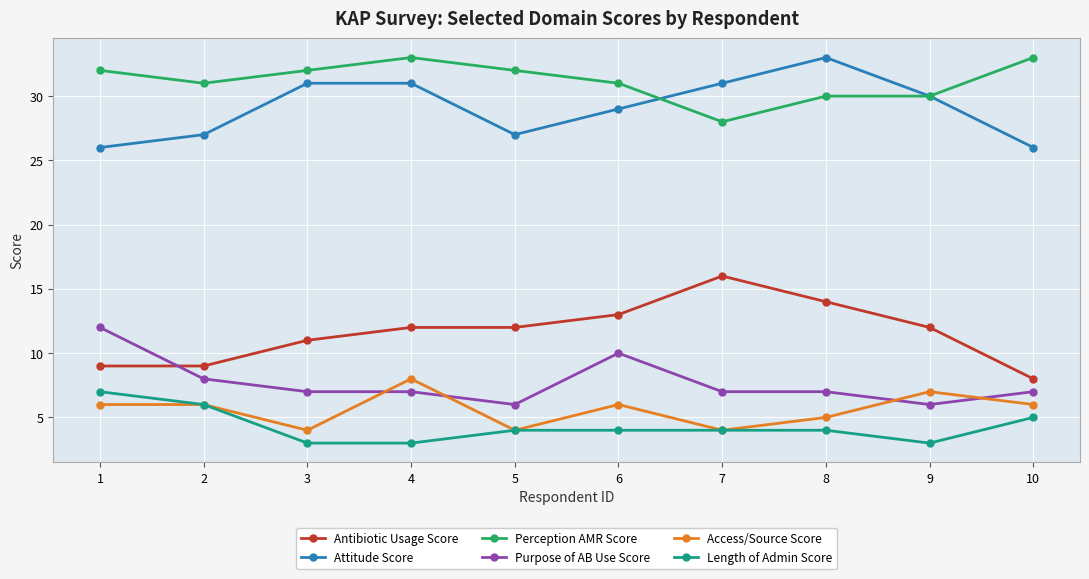

At which label does Length of Admin Score first exceed 4?

1